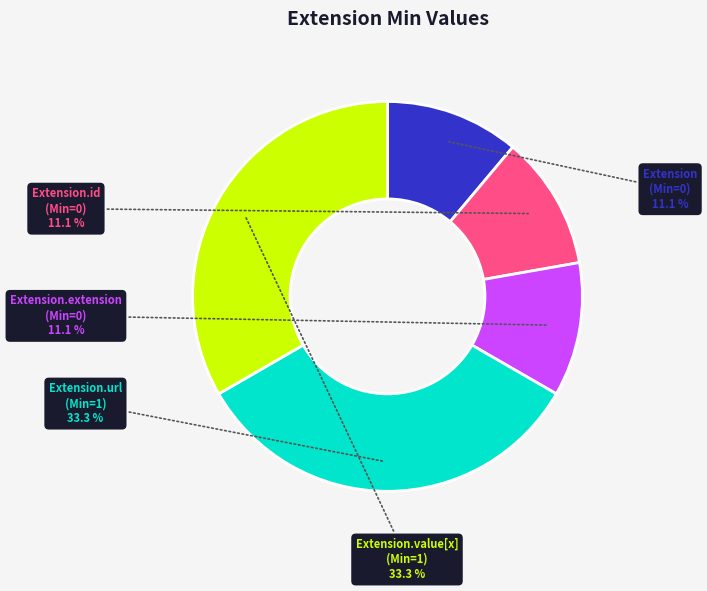

Does Extension.extension (Min=0) represent more than half of the total?

No